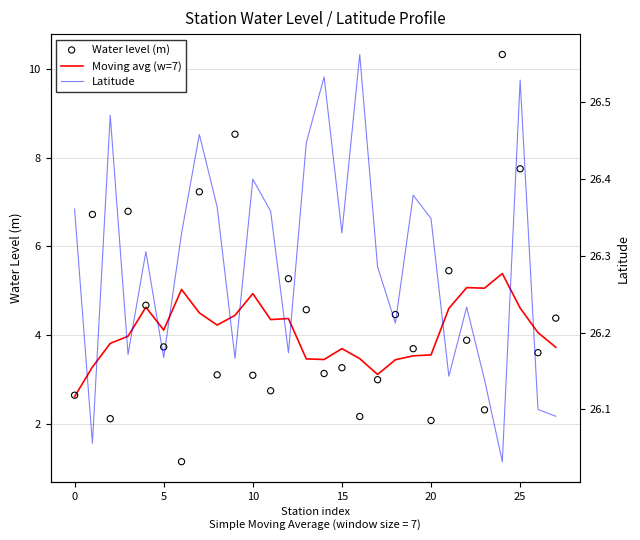

At which category is the sum across all series the highest?

24